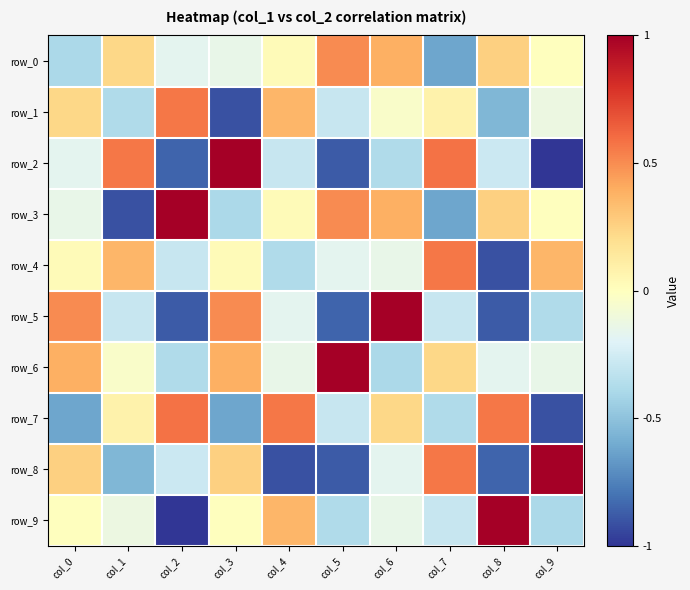

Between col_6 and col_4, which is larger?

col_6